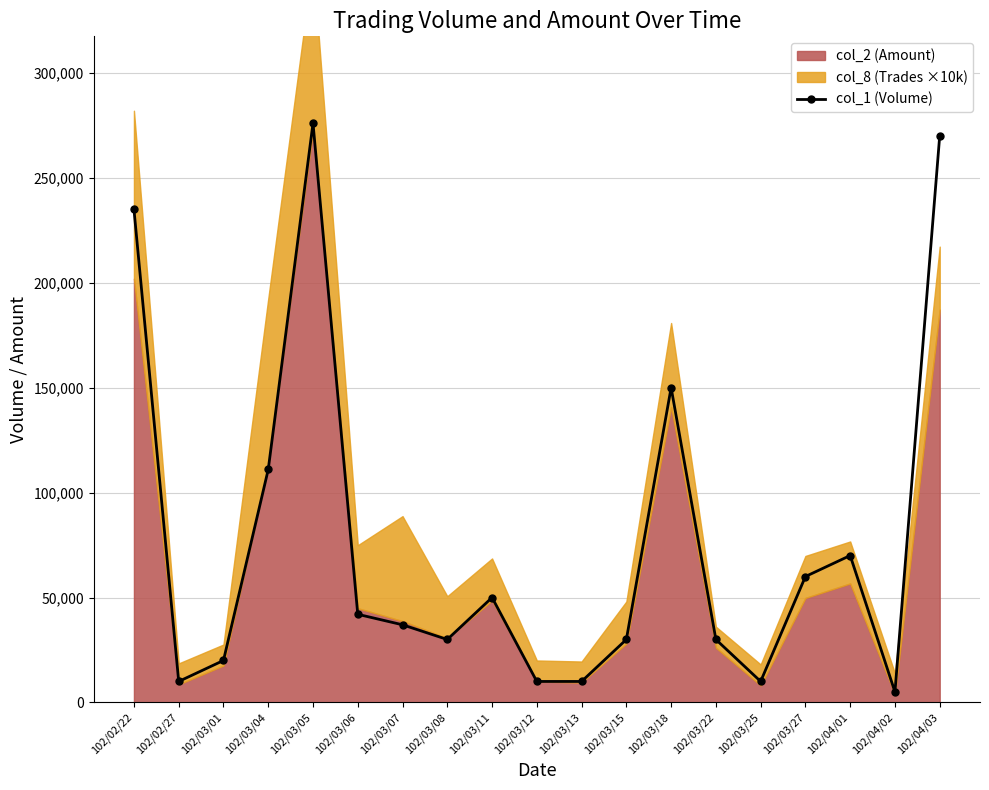

What is the difference between the maximum and minimum values?

271000